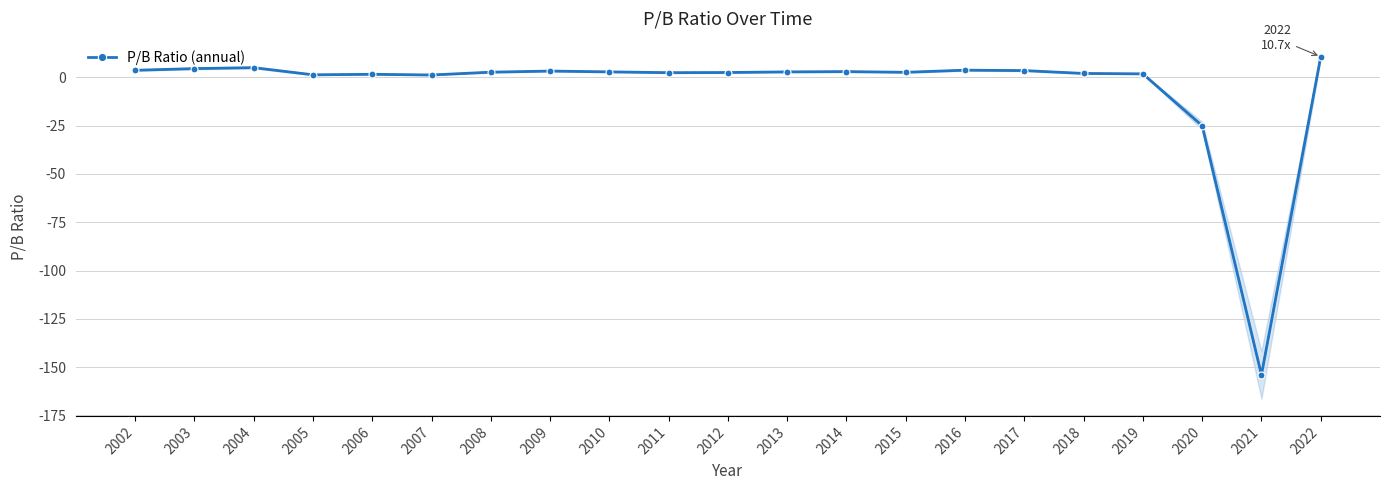

Reading left to right, what are all the values shown in this chart?

2002=3.7	2003=4.5	2004=5.0	2005=1.3	2006=1.6	2007=1.2	2008=2.7	2009=3.3	2010=2.9	2011=2.4	2012=2.5	2013=2.9	2014=3.0	2015=2.6	2016=3.7	2017=3.5	2018=2.0	2019=1.8	2020=-25.0	2021=-154.0	2022=10.7